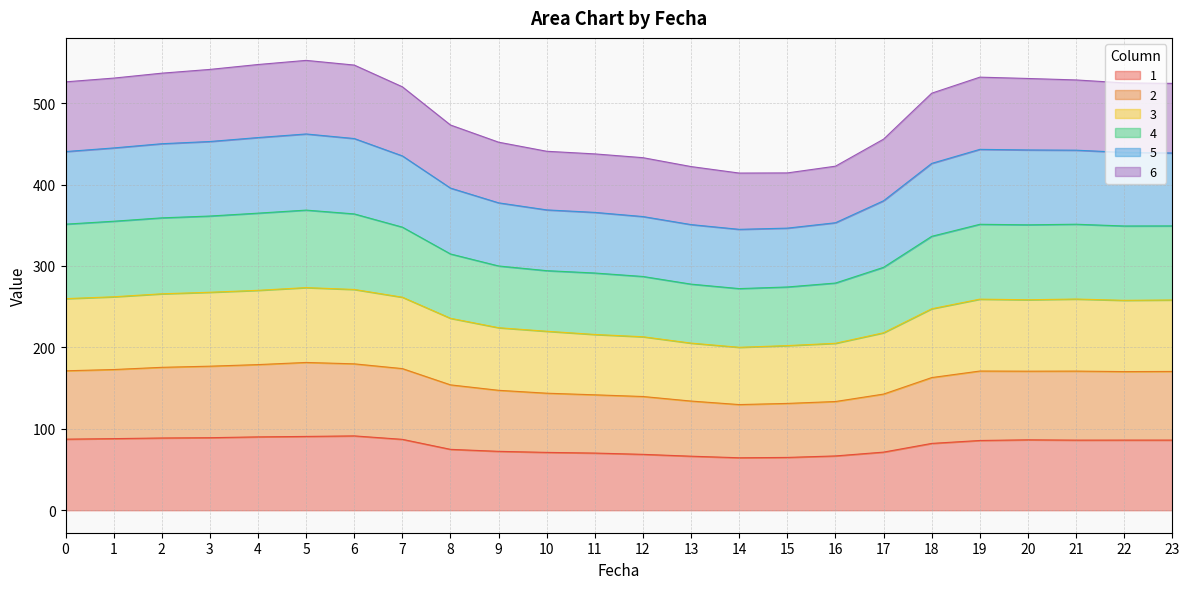

How many interior local peaks does the 1 series have?

2